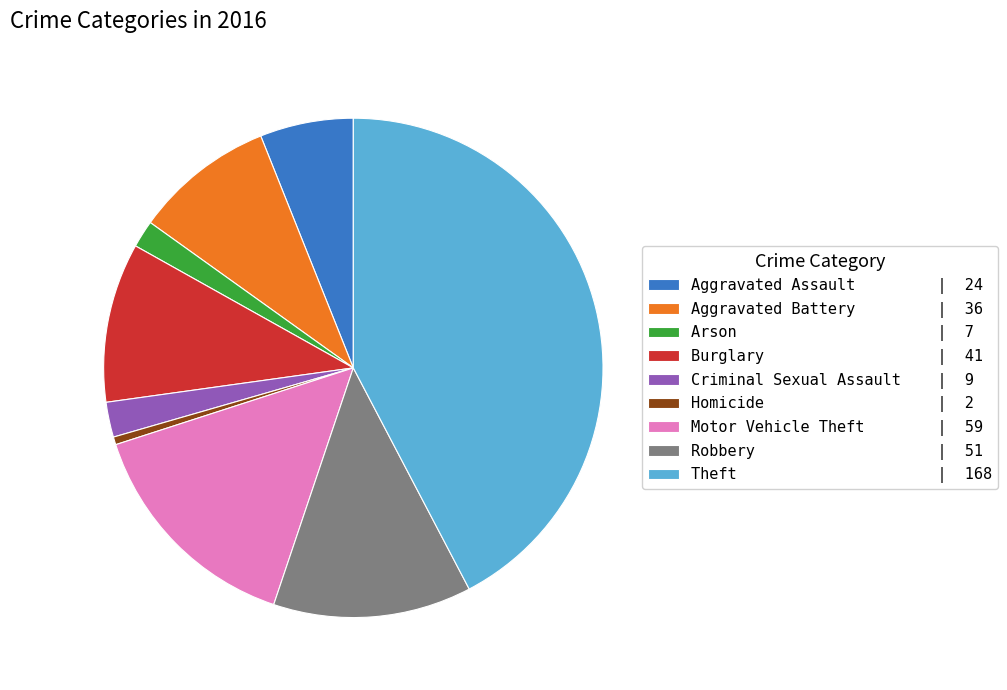

Is there a majority slice in this chart?

No